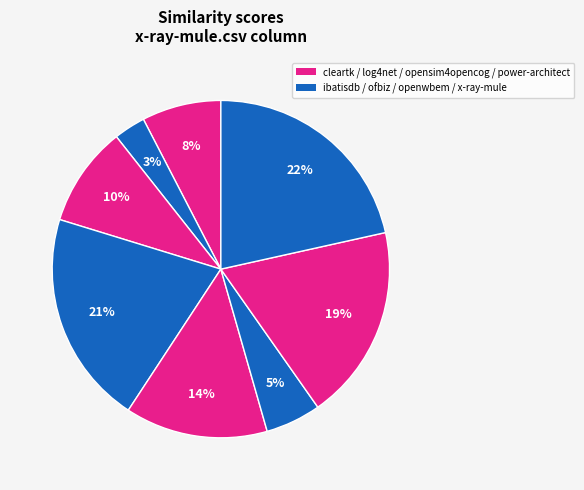

How many slices are in this pie chart?

8